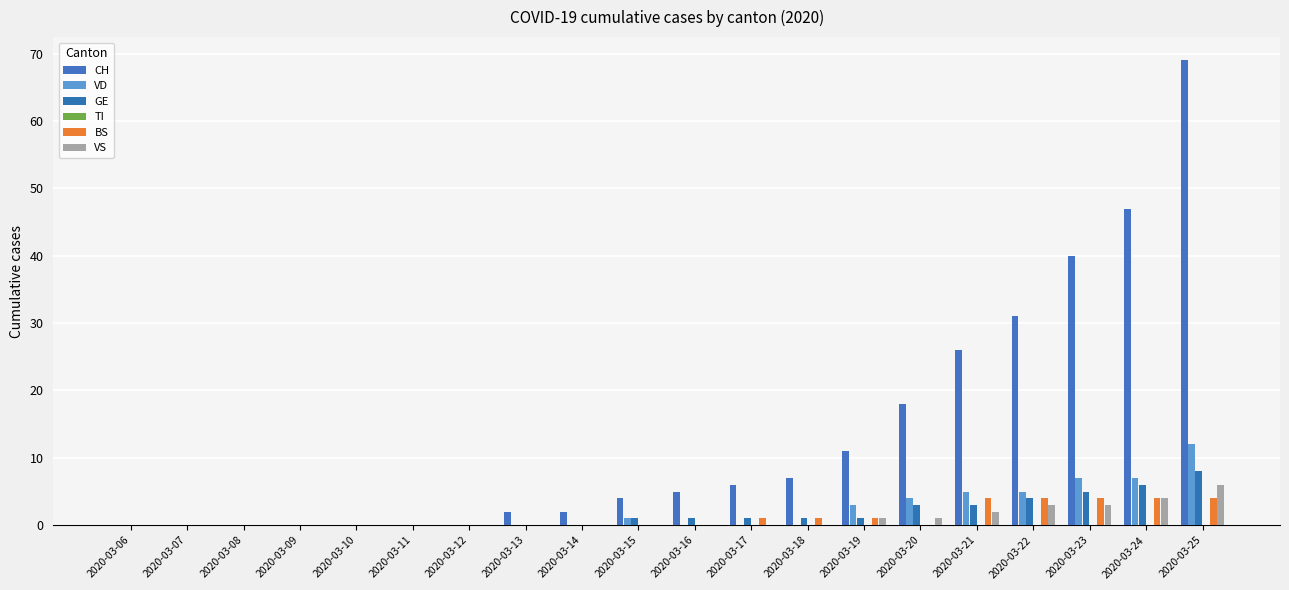

Are the bars horizontal?

No